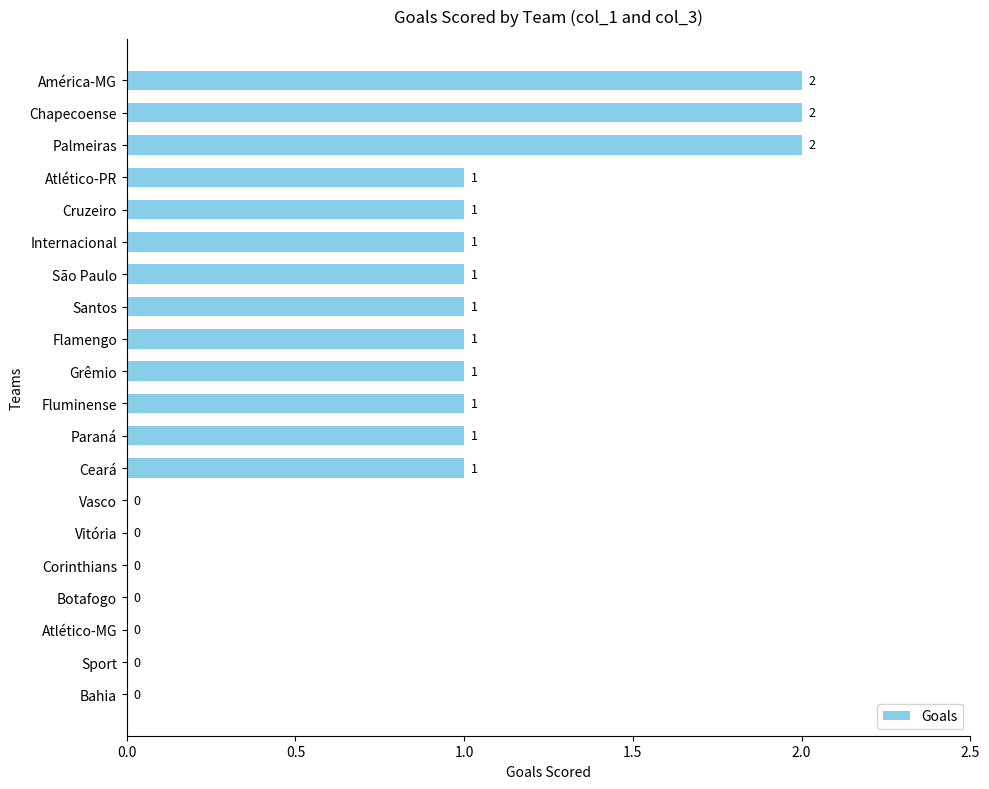

Which has a higher value, Fluminense or América-MG?

América-MG